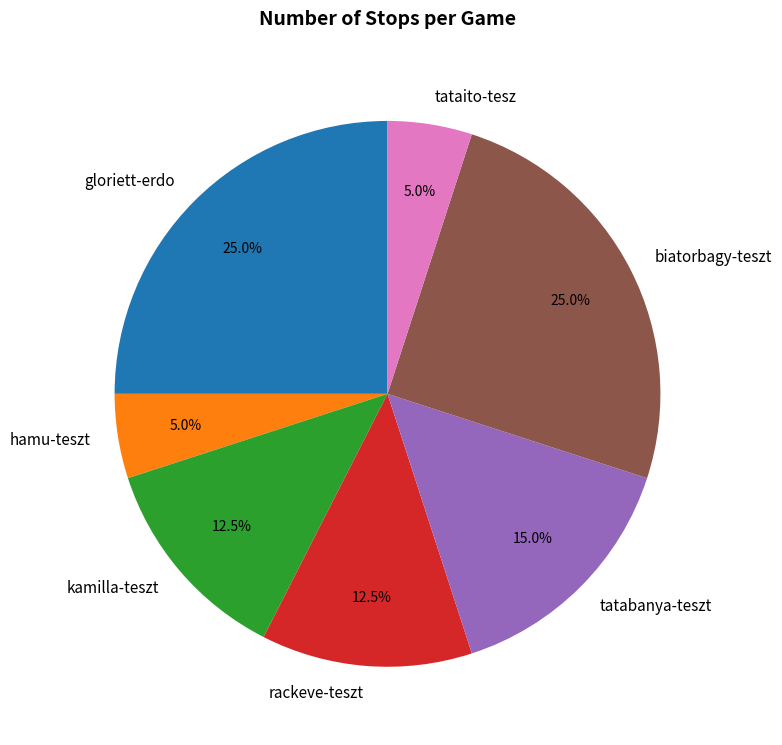

To the nearest percent, what portion does tatabanya-teszt represent?

15%